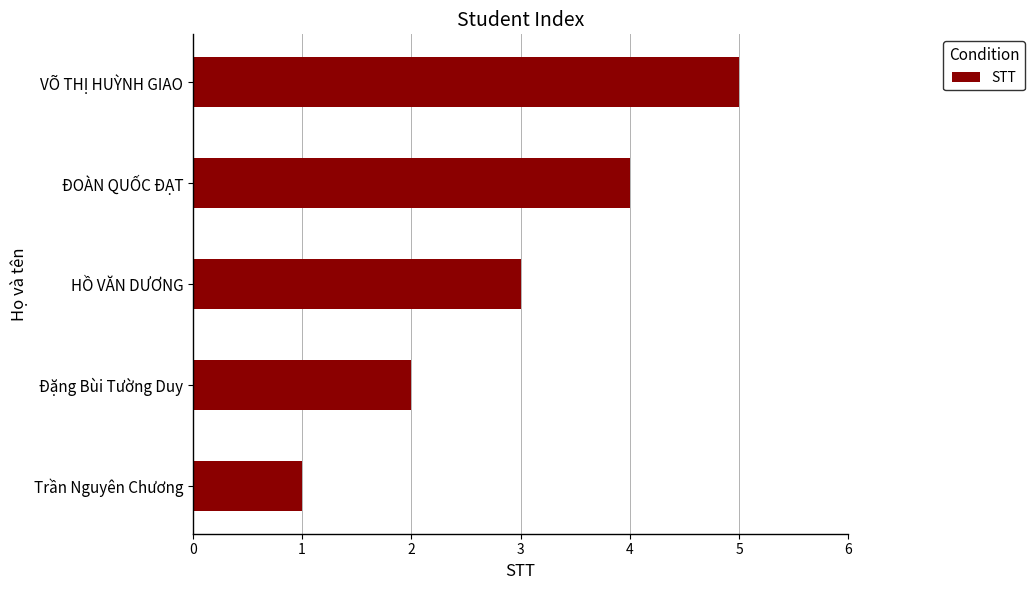

The value at ĐOÀN QUỐC ĐẠT is 4. True or false?

True